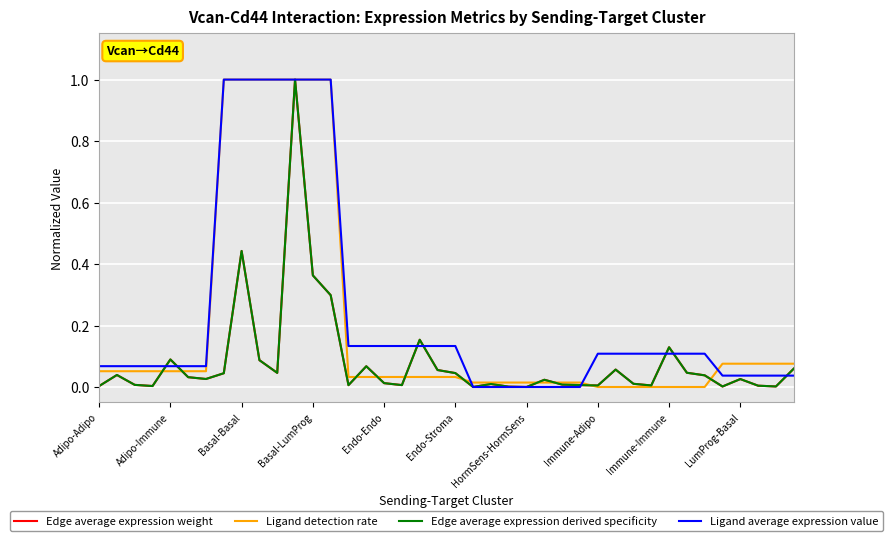

Is this an area chart (filled region under the line)?

No